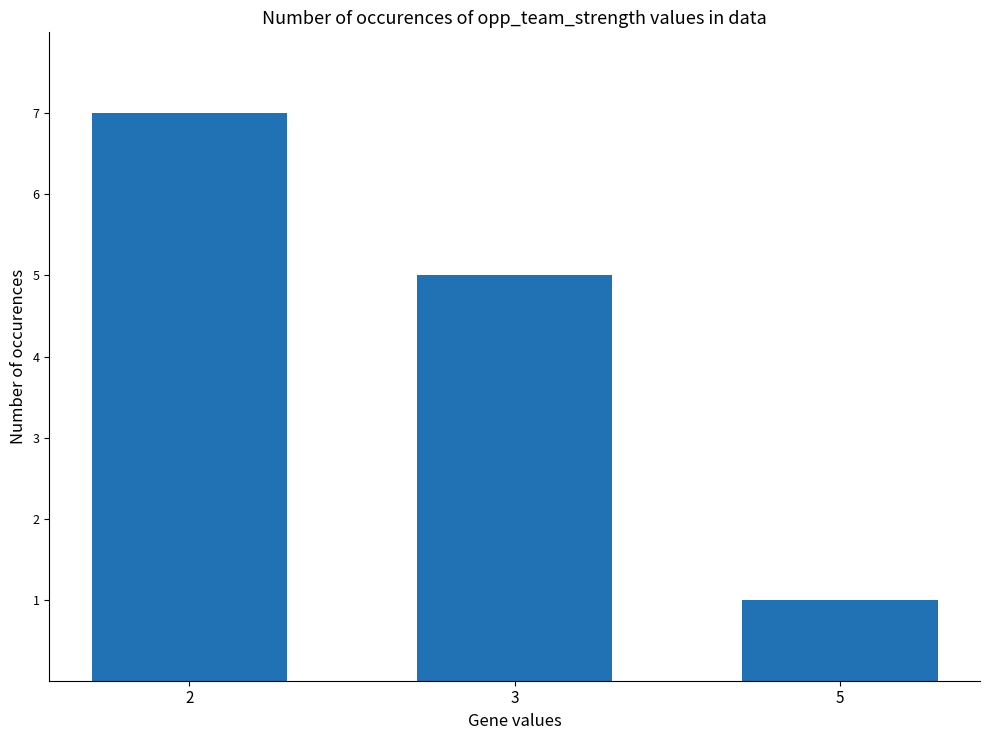

How many series are shown in this chart?

1